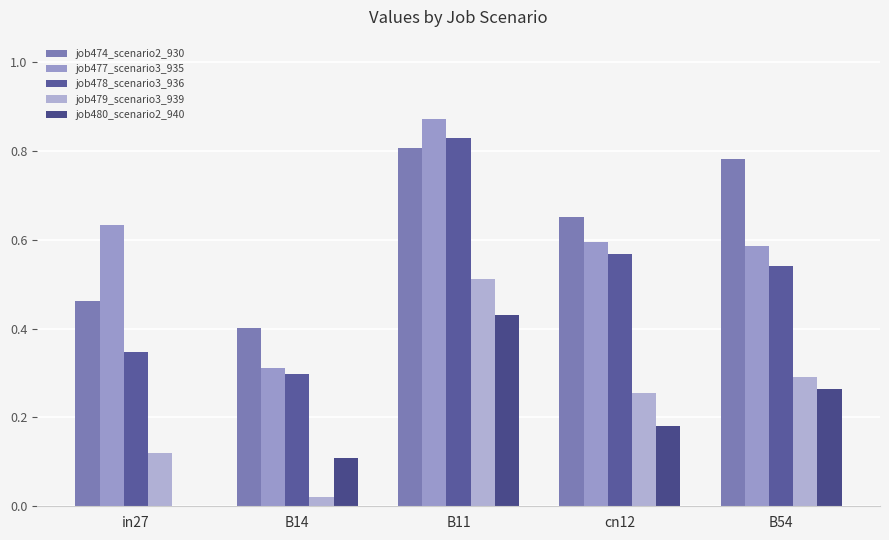

How many groups of bars are there?

5